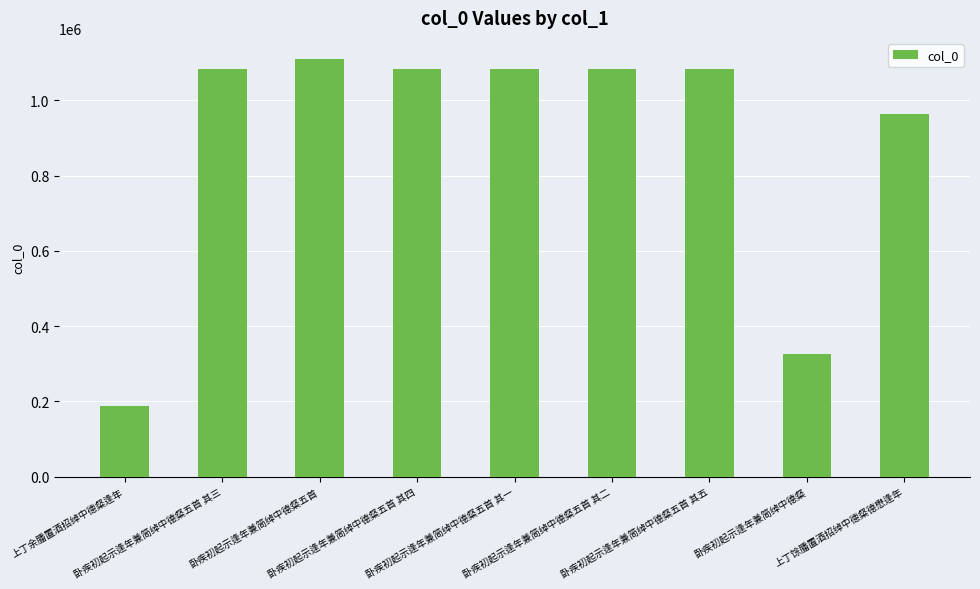

Does the chart contain stacked bars?

No